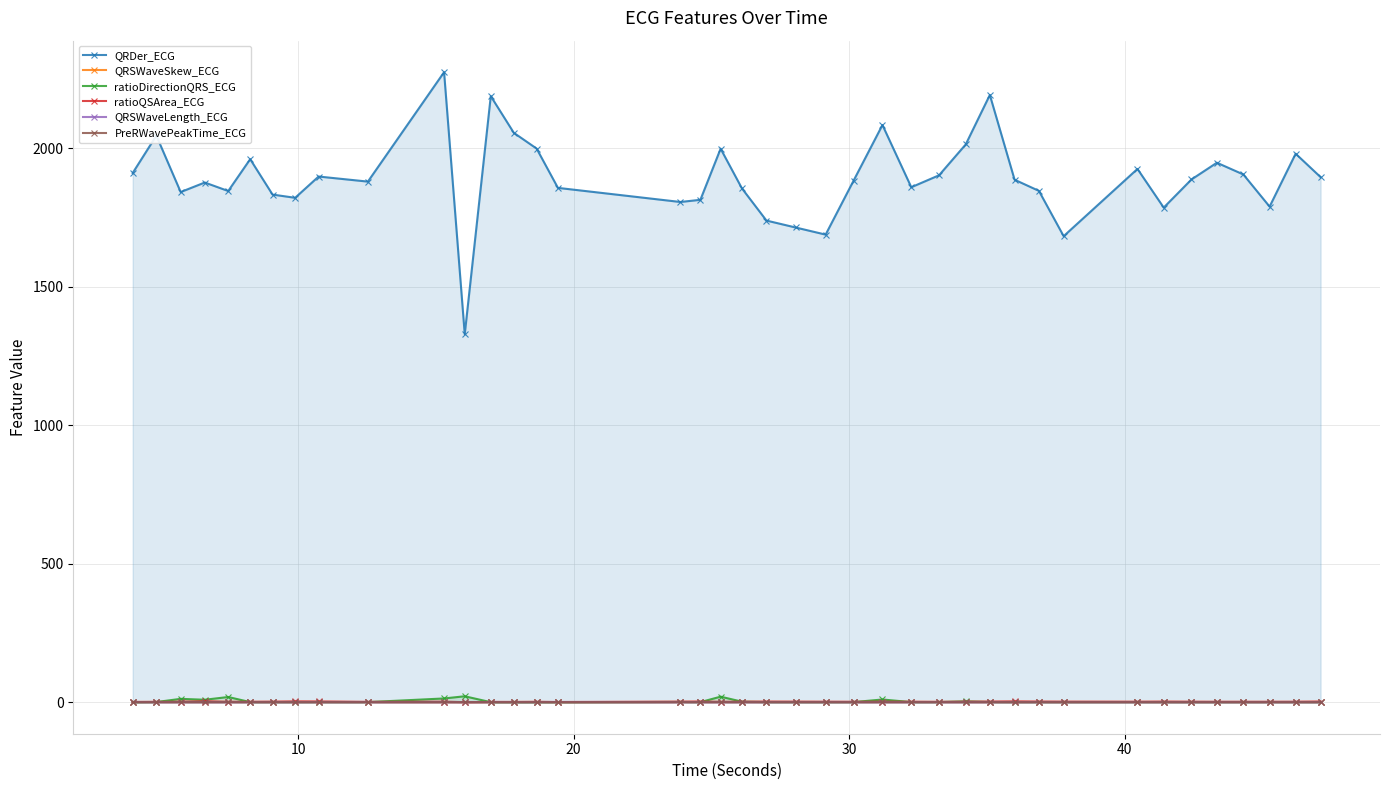

True or false: QRSWaveSkew_ECG has more than 1 interior local peaks.

True